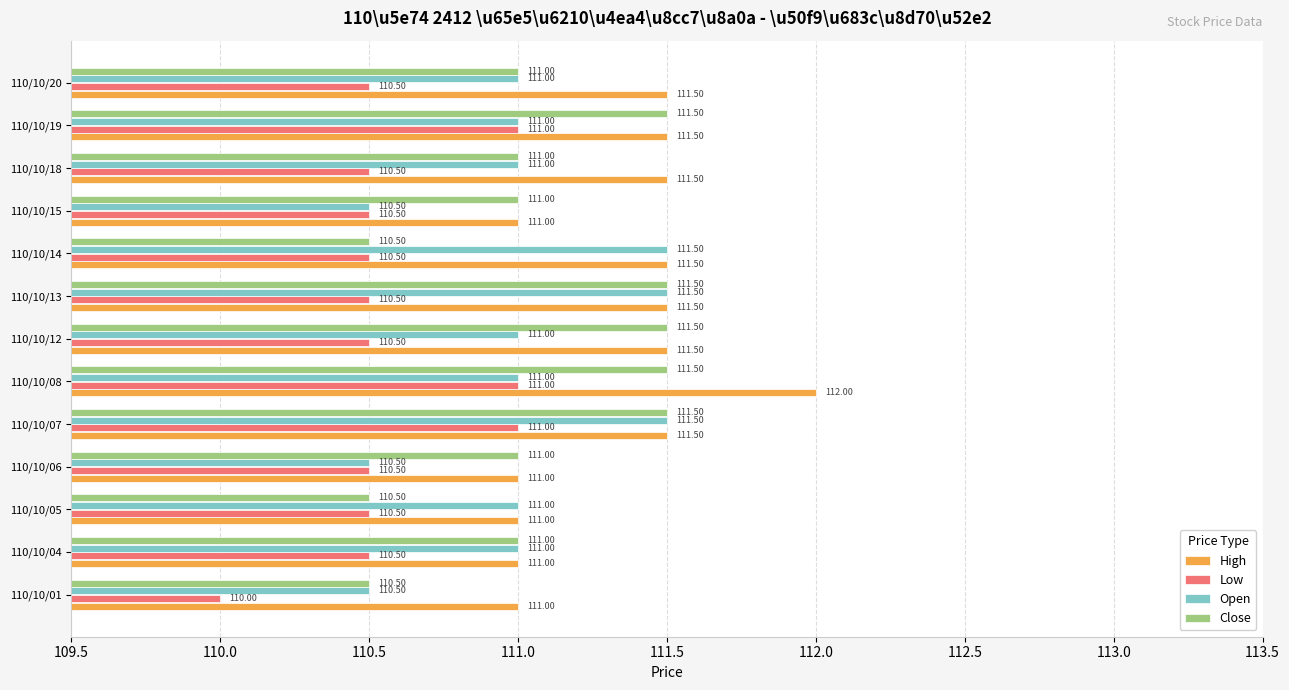

Which series has the largest total across all categories?

High